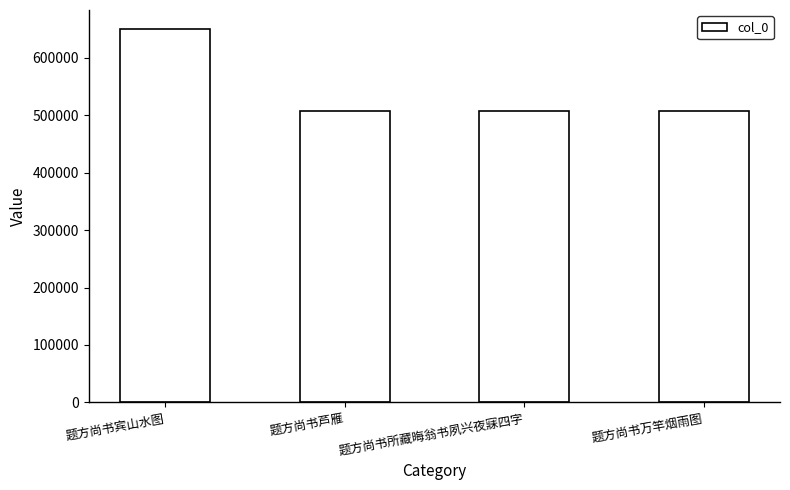

What is the label of the 3rd bar from the left?

题方尚书所藏晦翁书夙兴夜寐四字